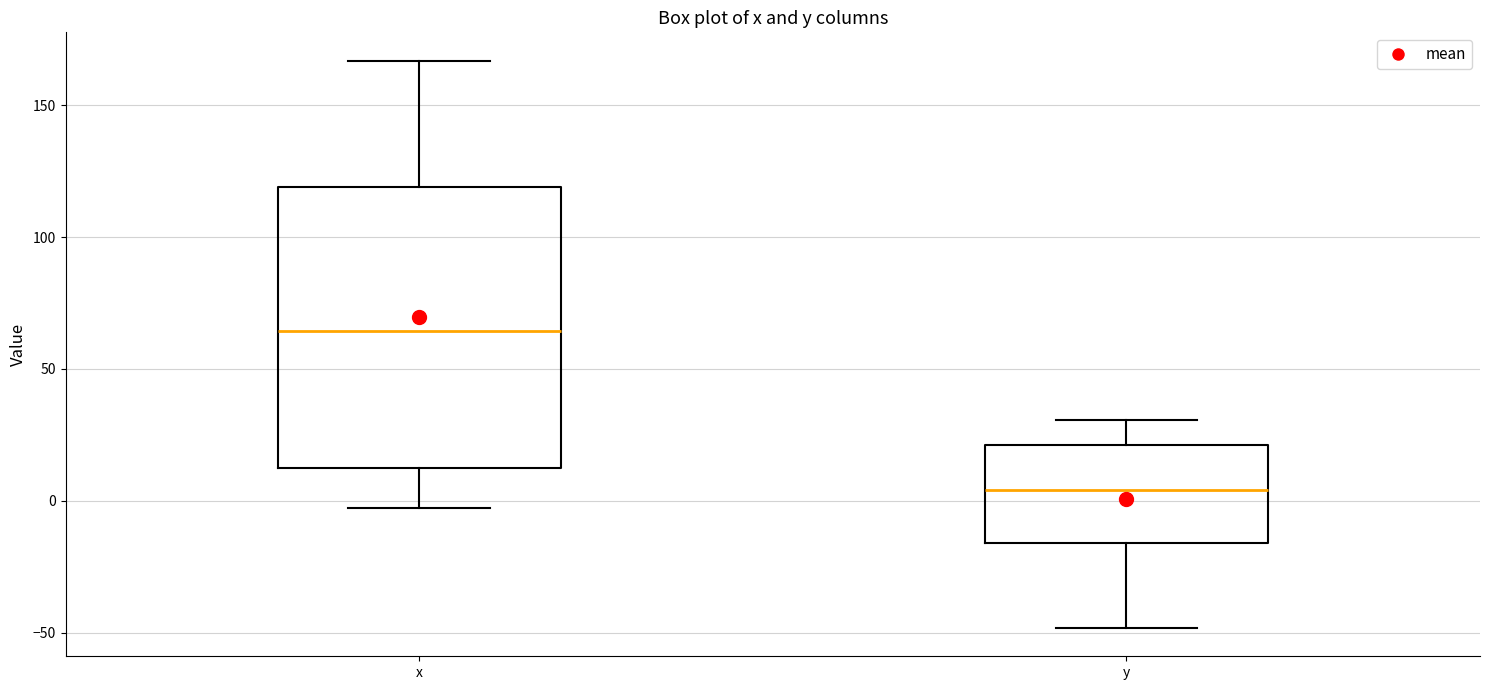

Reading left to right, transcribe this box plot: for each box, give where its median line is, the range the box spans, and where its two whiskers end, as read against the y-axis. The values are not printed on the chart, so give them approximately, as read against the axis.

x: median 65, box 10 to 120, whiskers -5 to 165
y: median 5, box -15 to 20, whiskers -50 to 30